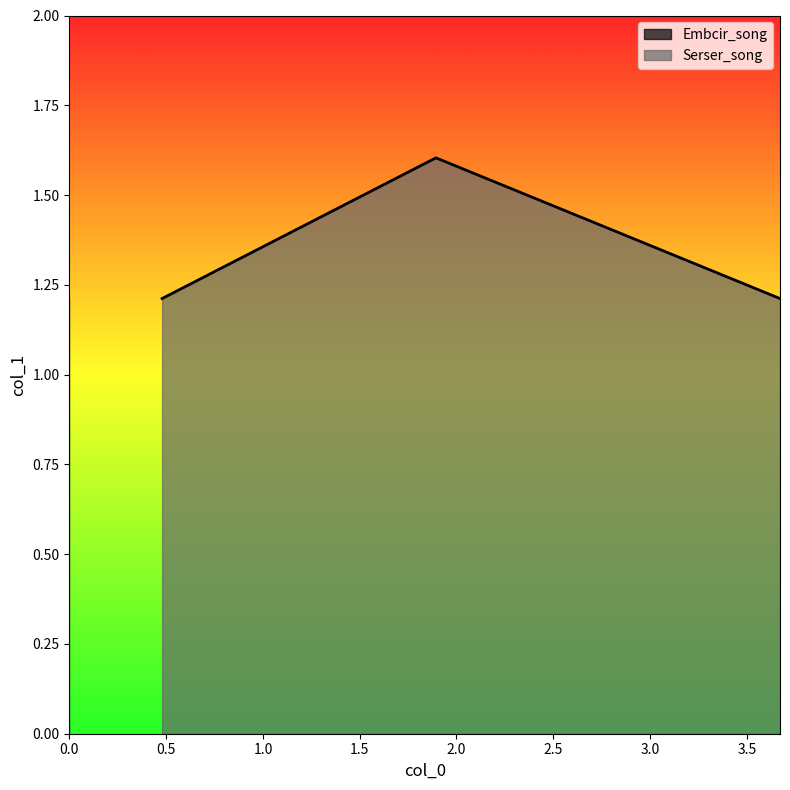

What is the minimum value for Serser_song?

1.2